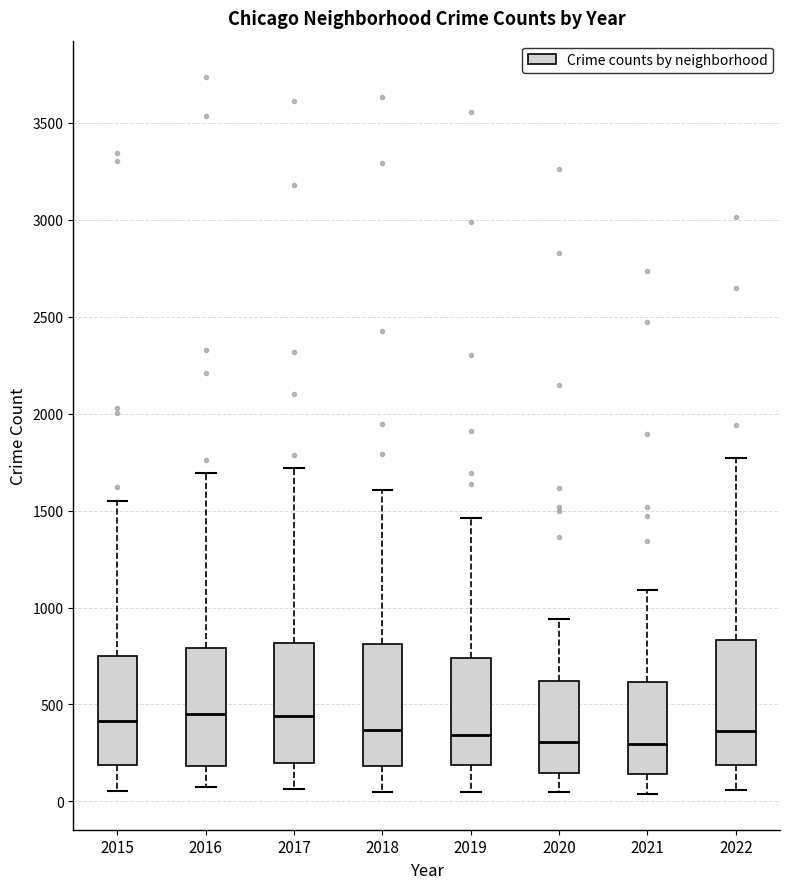

Reading left to right, transcribe this box plot: for each box, give where its median line is, the range the box spans, and where its two whiskers end, as read against the y-axis. The values are not printed on the chart, so give them approximately, as read against the axis.

2015: median 400, box 200 to 750, whiskers 50 to 1550
2016: median 450, box 200 to 800, whiskers 50 to 1700
2017: median 450, box 200 to 800, whiskers 50 to 1700
2018: median 350, box 200 to 800, whiskers 50 to 1600
2019: median 350, box 200 to 750, whiskers 50 to 1450
2020: median 300, box 150 to 600, whiskers 50 to 950
2021: median 300, box 150 to 600, whiskers 50 to 1100
2022: median 350, box 200 to 850, whiskers 50 to 1750